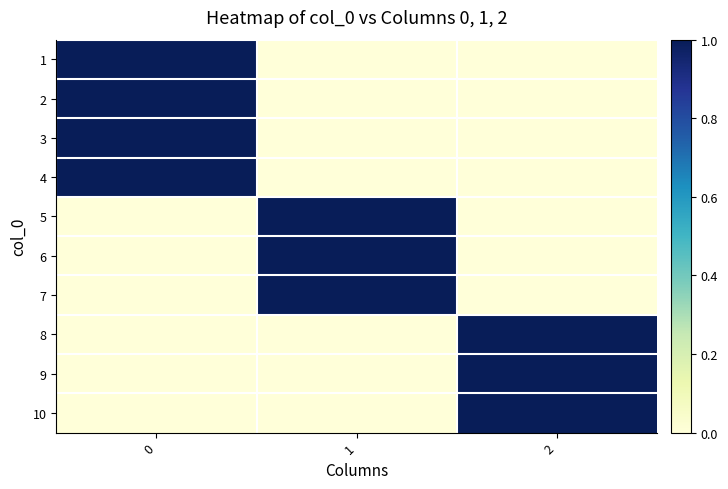

What is the maximum value shown in the chart?

1